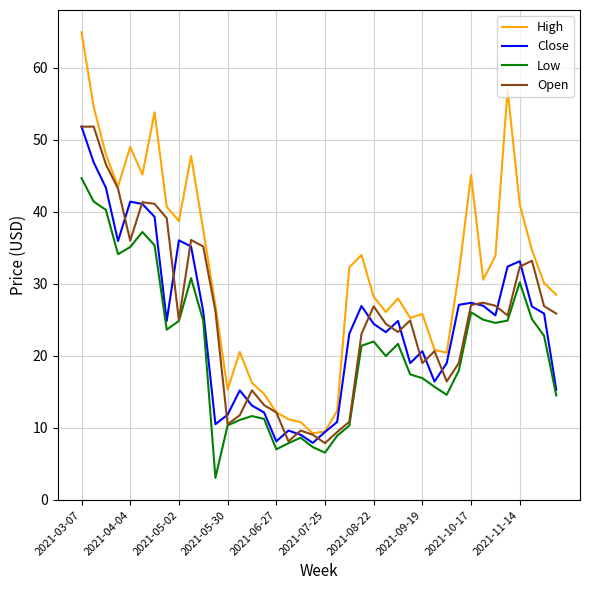

Which series has the largest range (max minus min)?

High